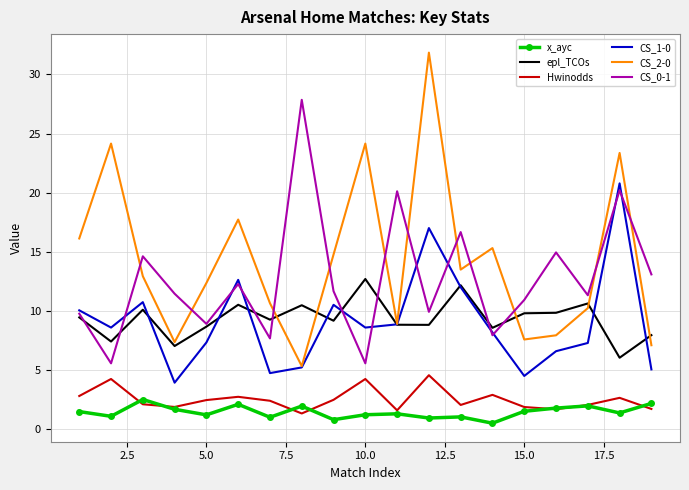

Rank the series by their maximum value, from highest to lowest.

CS_2-0, CS_0-1, CS_1-0, epl_TCOs, Hwinodds, x_ayc